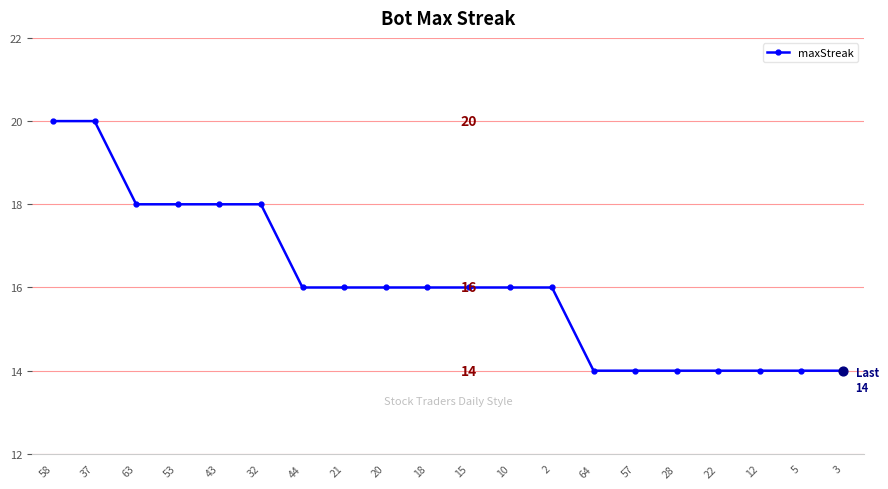

Approximately how many times larger is the value at 37 compared to 28?

1.4